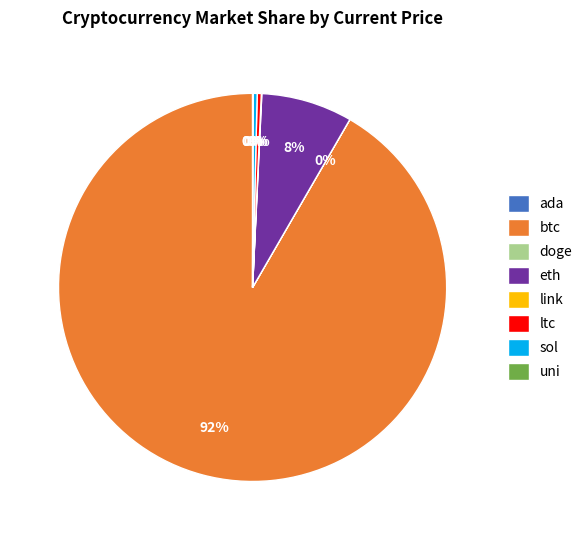

To the nearest percent, what percentage of the pie is eth?

8%